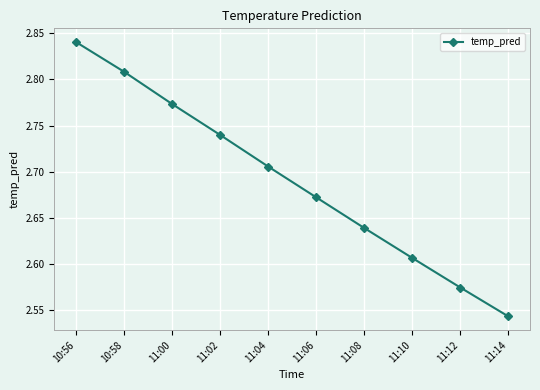

Does the chart display data point markers on the line(s)?

Yes